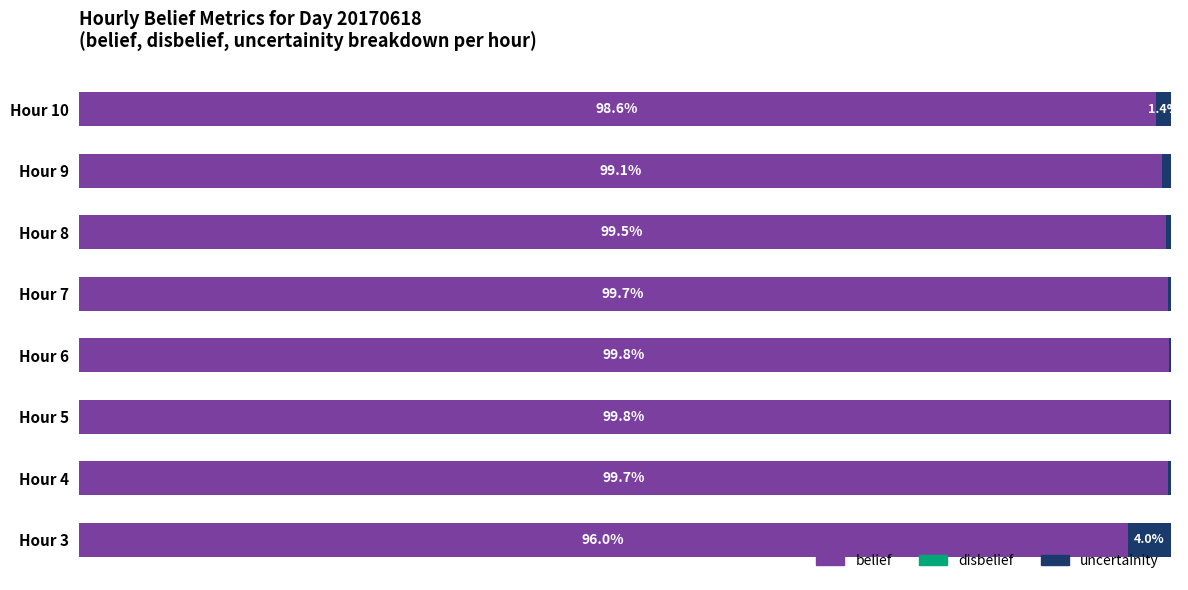

Where is belief nearest to the value 97?

Hour 3